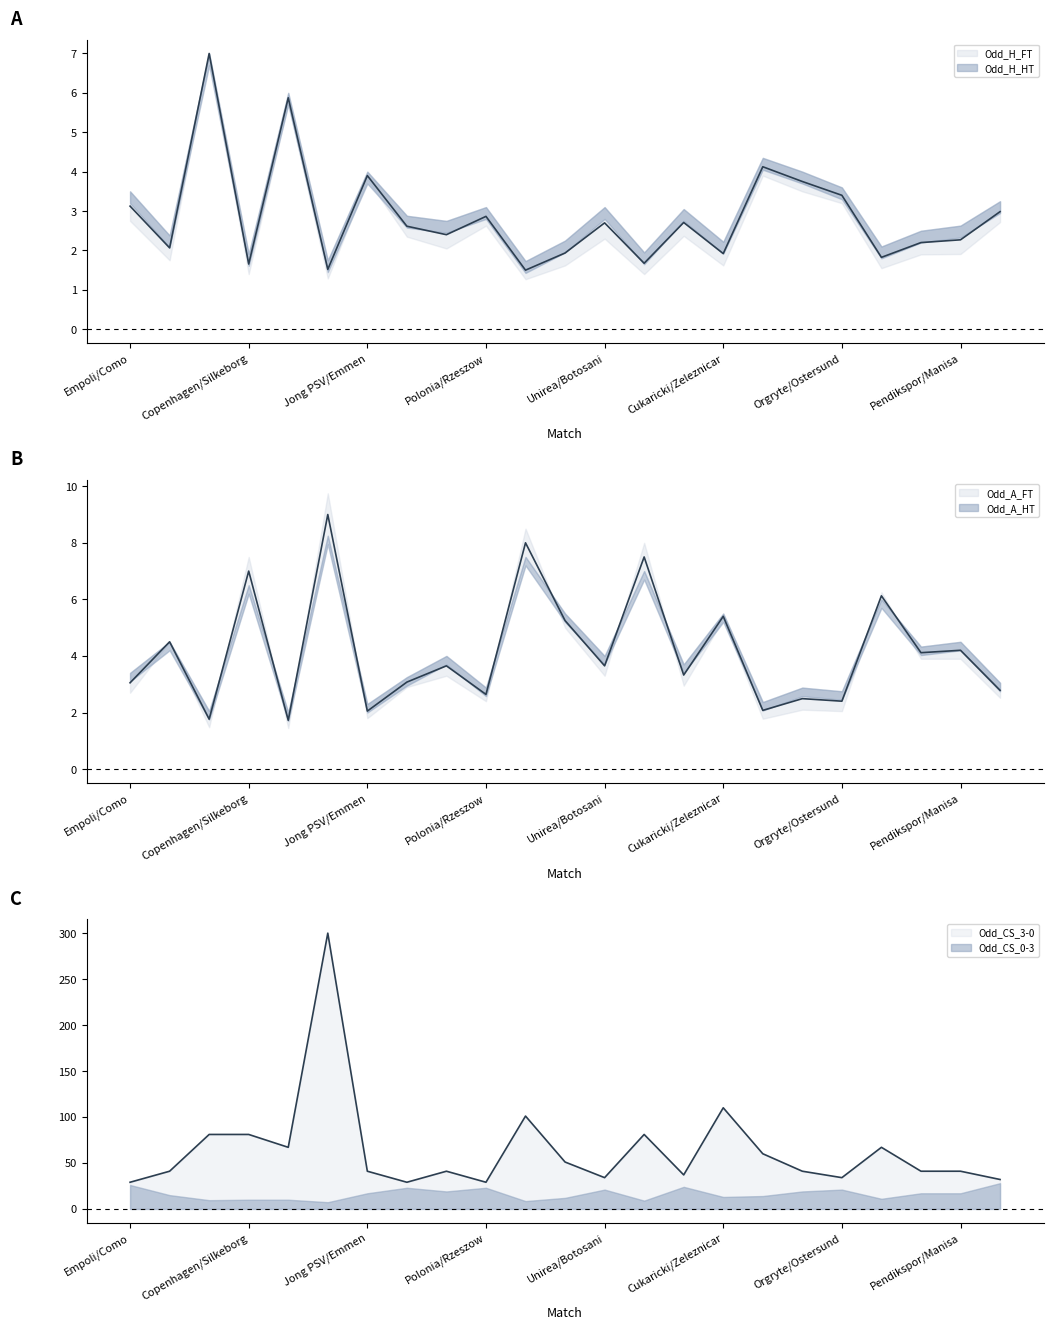

True or false: Odd_CS_0-3 and Odd_H_FT cross at least once.

False